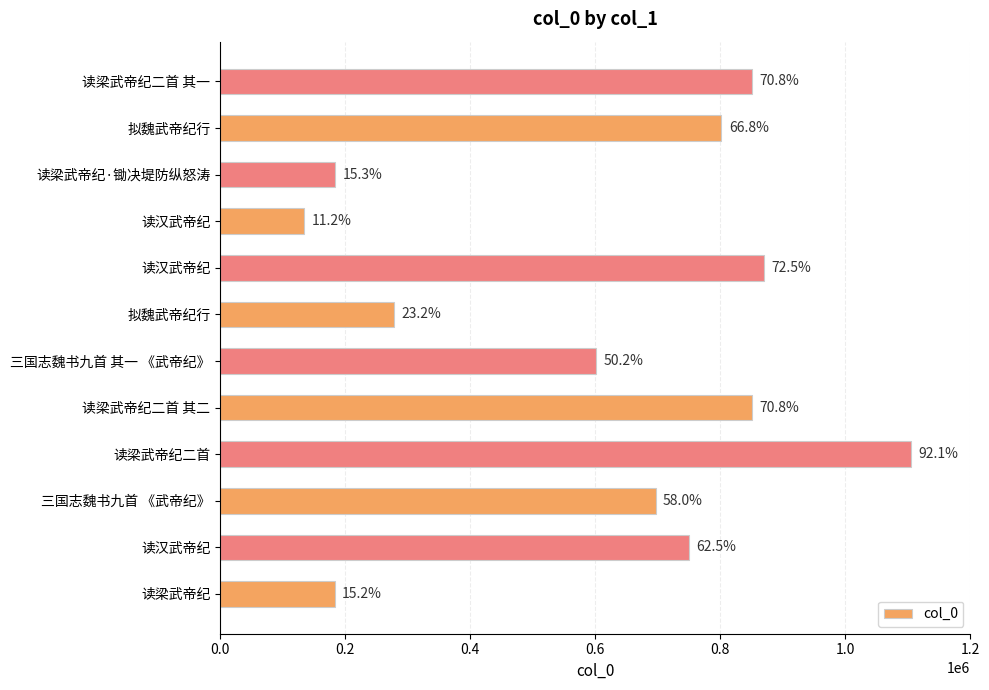

Are the bars horizontal?

Yes